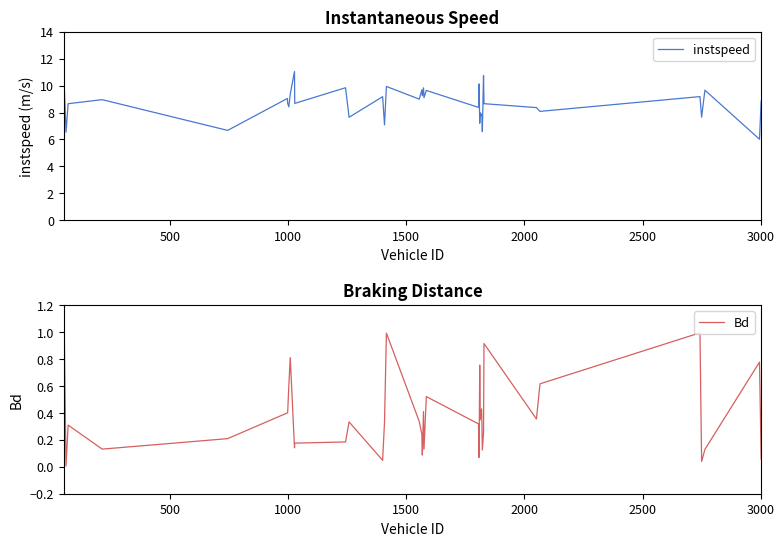

Is it true that instspeed equals 5.8 at 17?

False